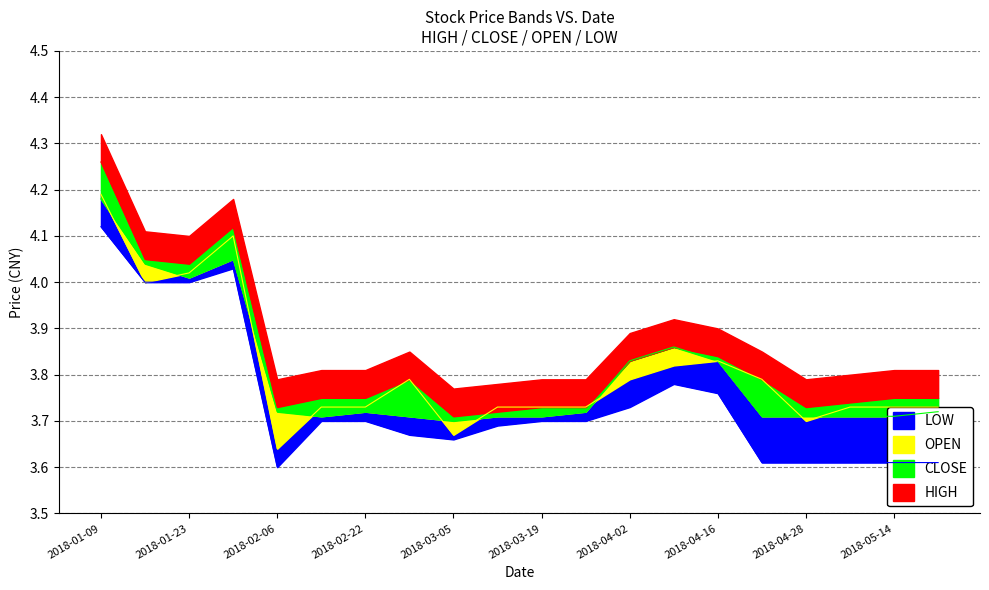

Is the value of OPEN at 2018-02-06 greater than the value of HIGH at 2018-05-21?

No